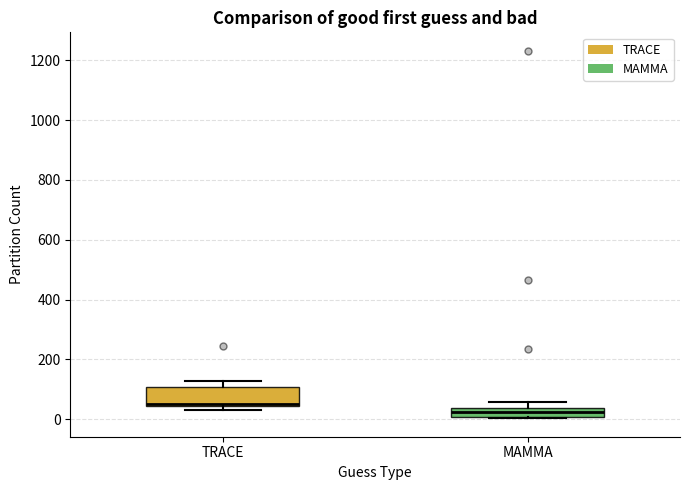

Which box is the tallest, from its lower edge to its upper edge?

TRACE